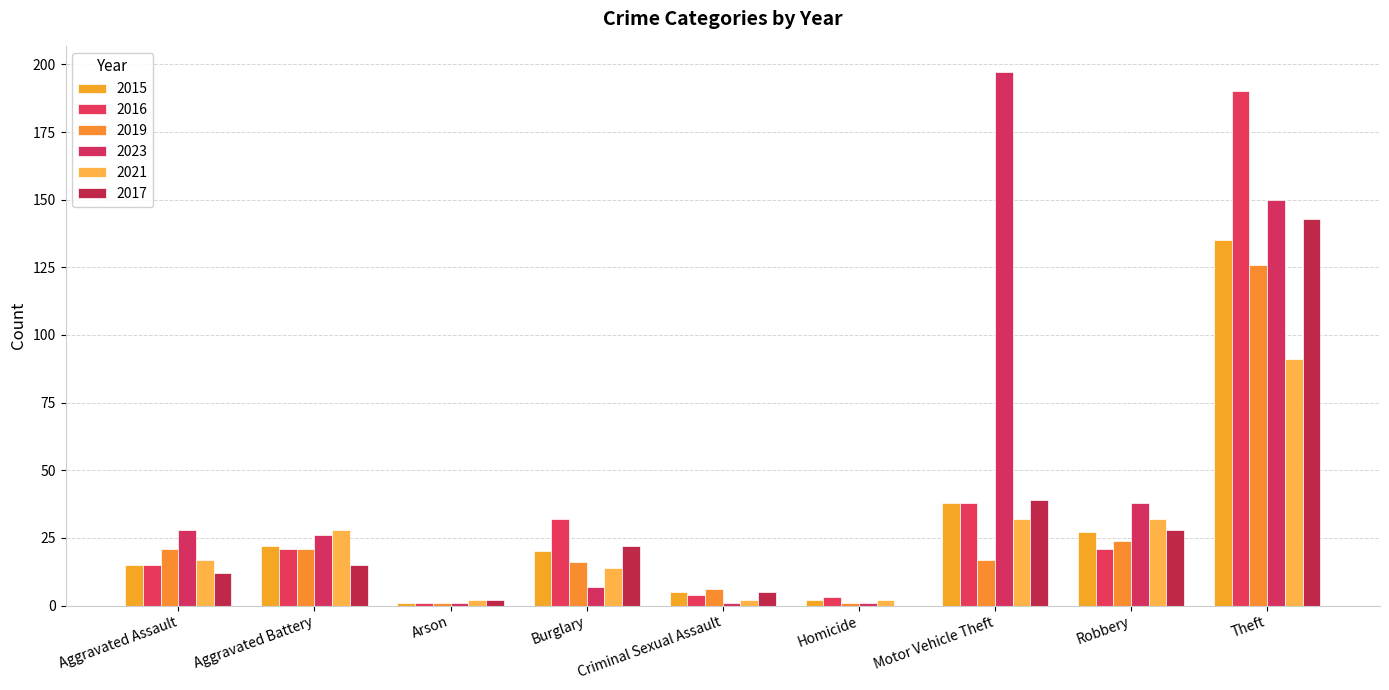

Which series has the widest spread of values?

2023